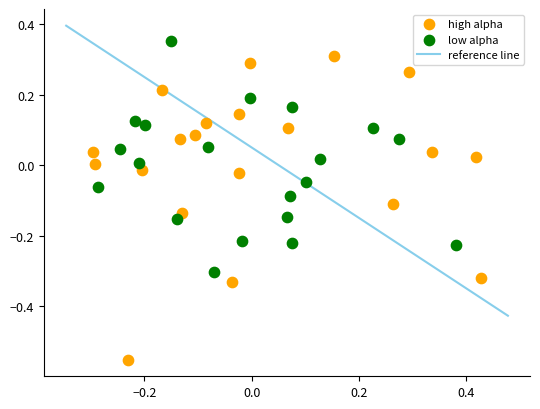

Which series has the largest Y range (max minus min)?

high alpha